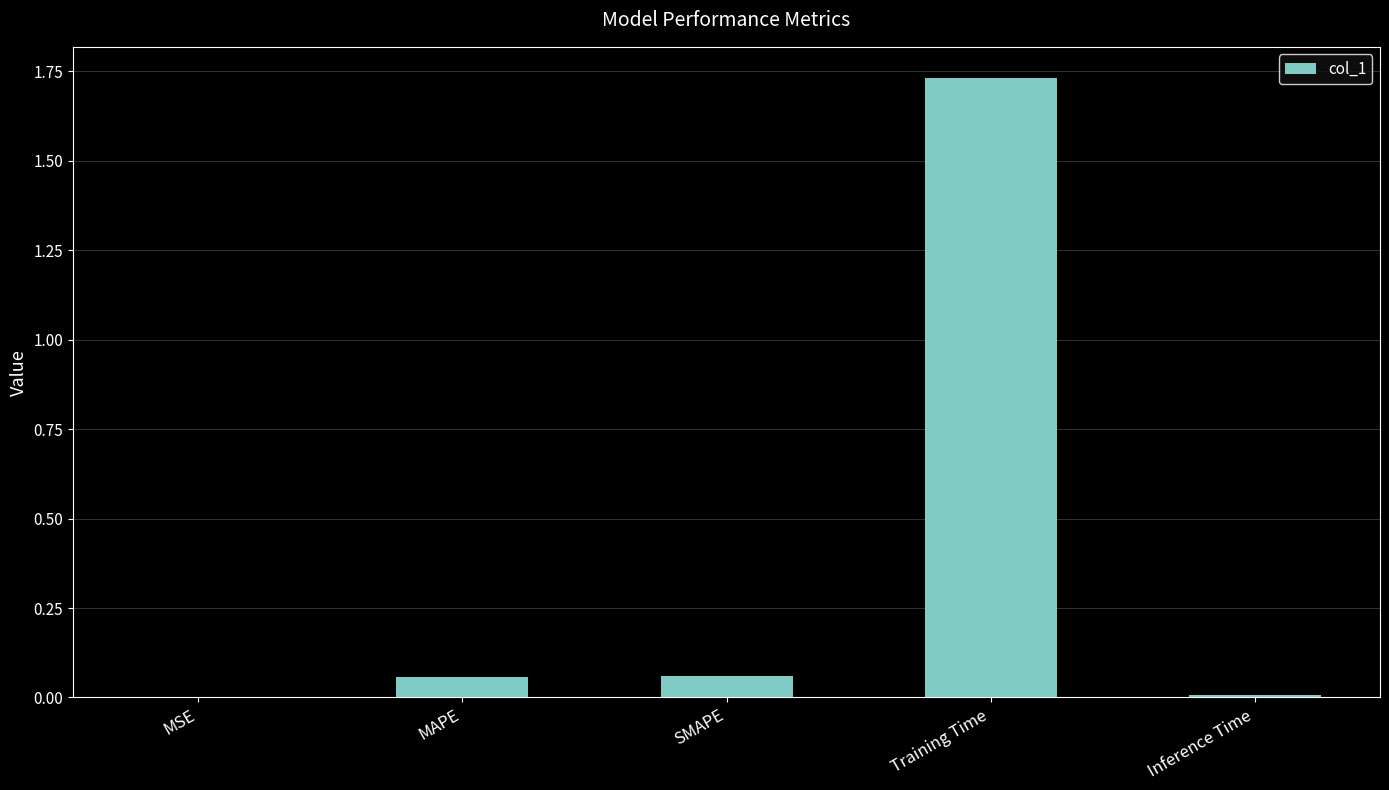

How many series are shown in this chart?

1